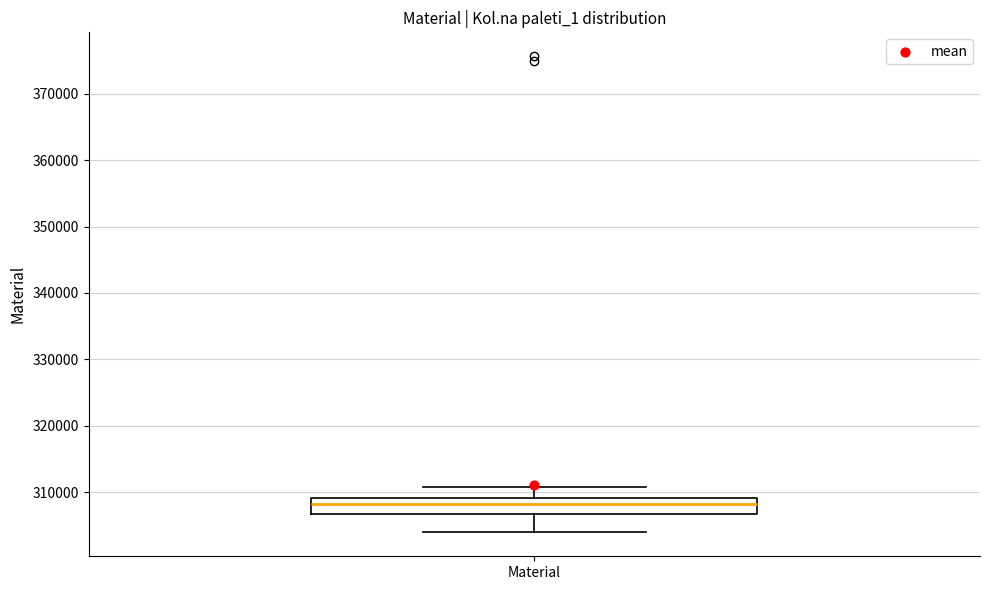

Transcribe this box plot: give where the median line is, the range the box spans, and where the two whiskers end, as read against the y-axis. The values are not printed on the chart, so give them approximately, as read against the axis.

median 308000, box 307000 to 309000, whiskers 304000 to 311000